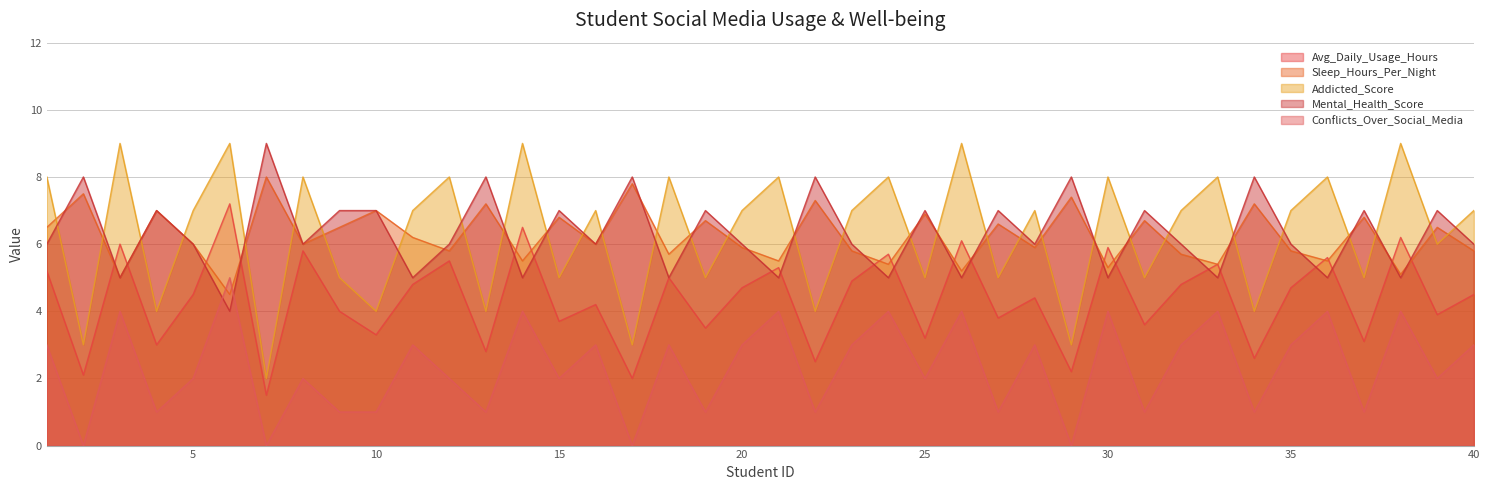

Reading right to left, transcribe all the data shown in this chart.

Avg_Daily_Usage_Hours: 40=4.5	39=3.9	38=6.2	37=3.1	36=5.6	35=4.7	34=2.6	33=5.4	32=4.8	31=3.6	30=5.9	29=2.2	28=4.4	27=3.8	26=6.1	25=3.2	24=5.7	23=4.9	22=2.5	21=5.3	20=4.7	19=3.5	18=5.0	17=2.0	16=4.2	15=3.7	14=6.5	13=2.8	12=5.5	11=4.8	10=3.3	9=4.0	8=5.8	7=1.5	6=7.2	5=4.5	4=3.0	3=6.0	2=2.1	1=5.2
Sleep_Hours_Per_Night: 40=5.8	39=6.5	38=5.1	37=6.8	36=5.5	35=5.8	34=7.2	33=5.4	32=5.7	31=6.7	30=5.3	29=7.4	28=5.9	27=6.6	26=5.2	25=6.9	24=5.4	23=5.8	22=7.3	21=5.5	20=5.9	19=6.7	18=5.7	17=7.8	16=6.0	15=6.8	14=5.5	13=7.2	12=5.8	11=6.2	10=7.0	9=6.5	8=6.0	7=8.0	6=4.5	5=6.0	4=7.0	3=5.0	2=7.5	1=6.5
Addicted_Score: 40=7.0	39=6.0	38=9.0	37=5.0	36=8.0	35=7.0	34=4.0	33=8.0	32=7.0	31=5.0	30=8.0	29=3.0	28=7.0	27=5.0	26=9.0	25=5.0	24=8.0	23=7.0	22=4.0	21=8.0	20=7.0	19=5.0	18=8.0	17=3.0	16=7.0	15=5.0	14=9.0	13=4.0	12=8.0	11=7.0	10=4.0	9=5.0	8=8.0	7=2.0	6=9.0	5=7.0	4=4.0	3=9.0	2=3.0	1=8.0
Mental_Health_Score: 40=6.0	39=7.0	38=5.0	37=7.0	36=5.0	35=6.0	34=8.0	33=5.0	32=6.0	31=7.0	30=5.0	29=8.0	28=6.0	27=7.0	26=5.0	25=7.0	24=5.0	23=6.0	22=8.0	21=5.0	20=6.0	19=7.0	18=5.0	17=8.0	16=6.0	15=7.0	14=5.0	13=8.0	12=6.0	11=5.0	10=7.0	9=7.0	8=6.0	7=9.0	6=4.0	5=6.0	4=7.0	3=5.0	2=8.0	1=6.0
Conflicts_Over_Social_Media: 40=3.0	39=2.0	38=4.0	37=1.0	36=4.0	35=3.0	34=1.0	33=4.0	32=3.0	31=1.0	30=4.0	29=0.0	28=3.0	27=1.0	26=4.0	25=2.0	24=4.0	23=3.0	22=1.0	21=4.0	20=3.0	19=1.0	18=3.0	17=0.0	16=3.0	15=2.0	14=4.0	13=1.0	12=2.0	11=3.0	10=1.0	9=1.0	8=2.0	7=0.0	6=5.0	5=2.0	4=1.0	3=4.0	2=0.0	1=3.0